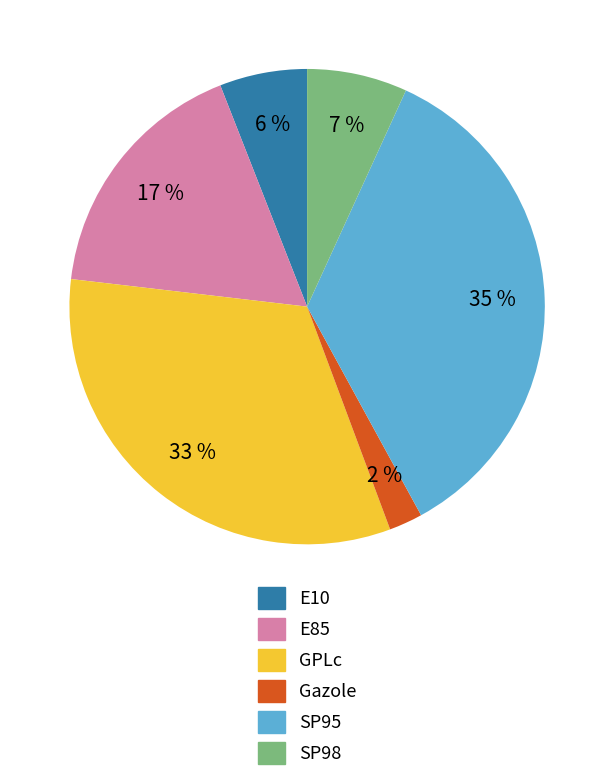

Is the sum of Gazole and E85 greater than half?

No